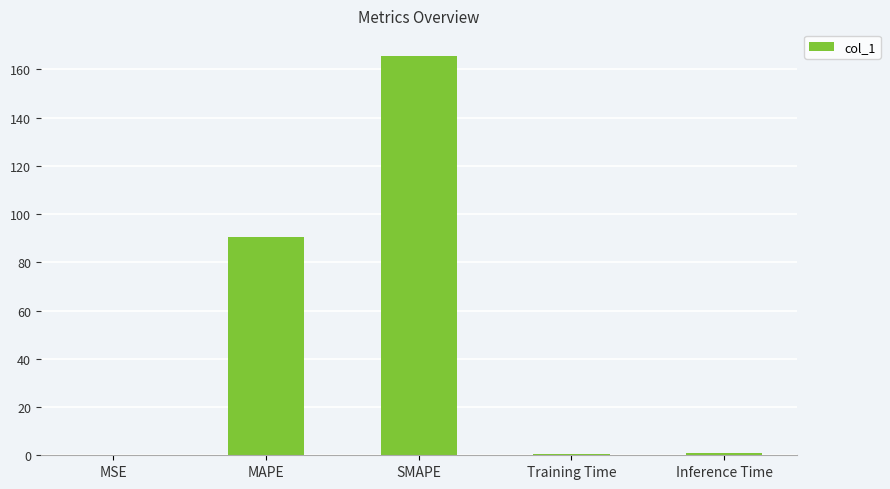

What is the sum of the values at SMAPE and Training Time?

166.3